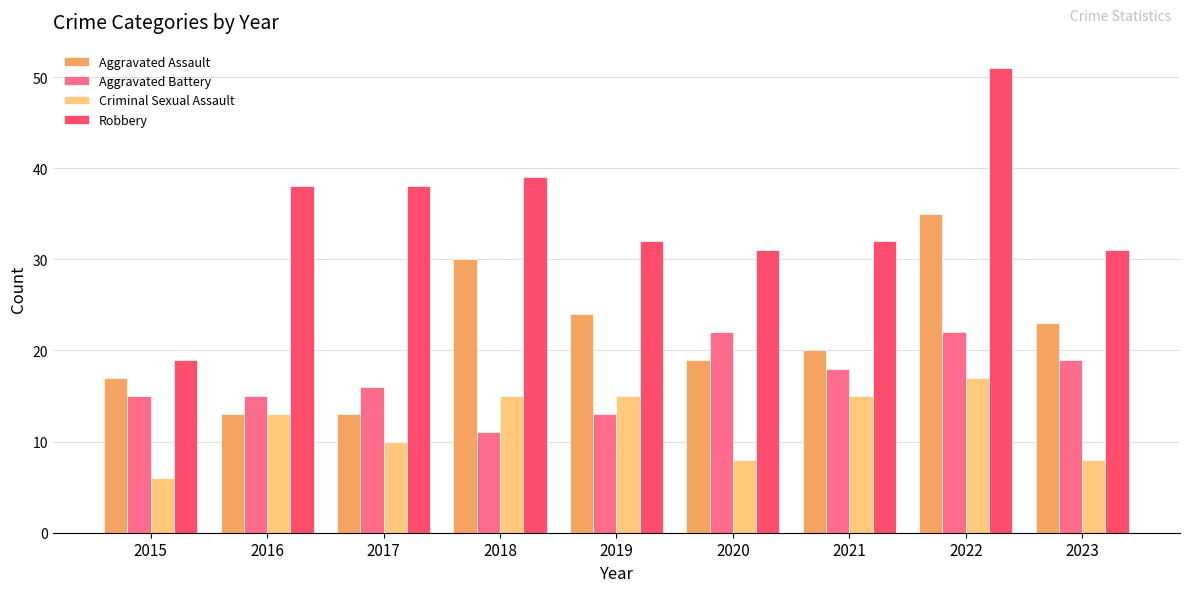

What is the average value of the Aggravated Assault series?

22